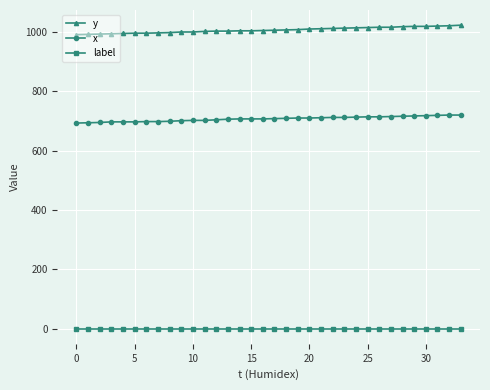

Rank the series by their maximum value, from lowest to highest.

label, x, y